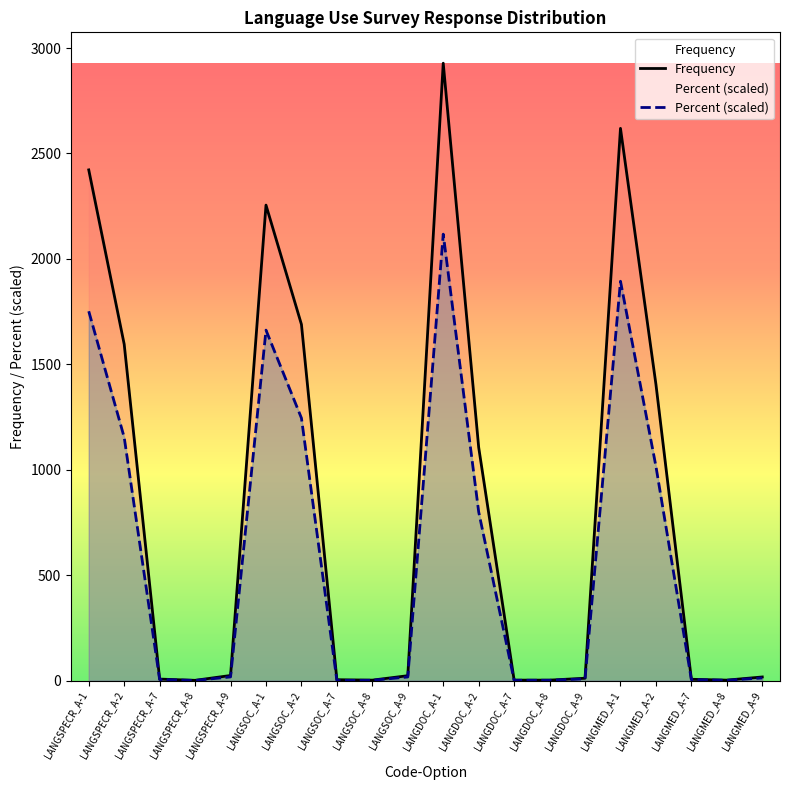

How many interior local valleys does the Frequency series have?

3